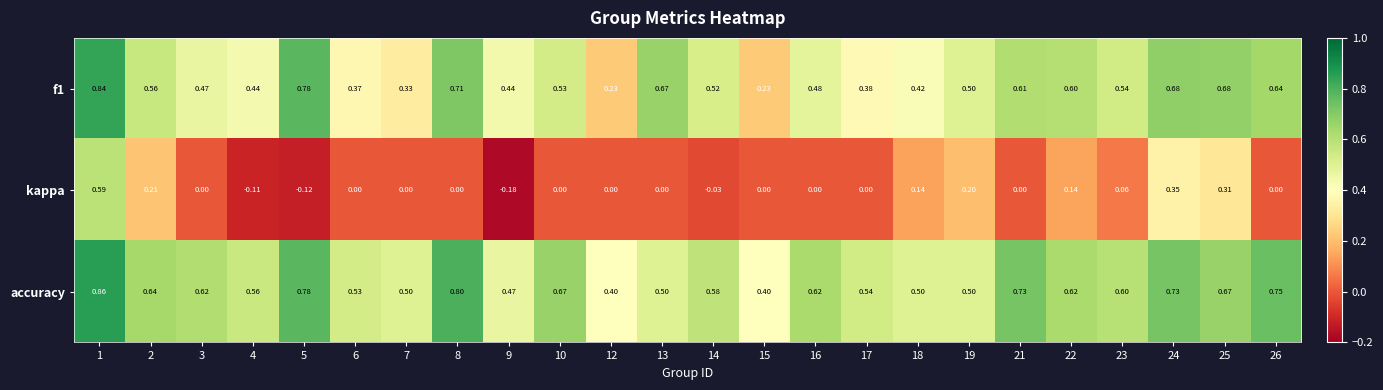

Which series has the largest total across all categories?

accuracy